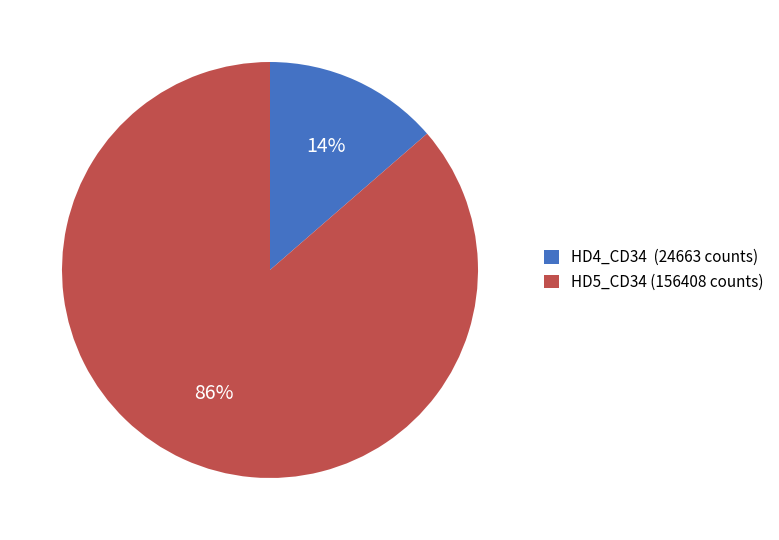

Combined, do HD4_CD34 (24663 counts) and HD5_CD34 (156408 counts) account for over 50%?

Yes